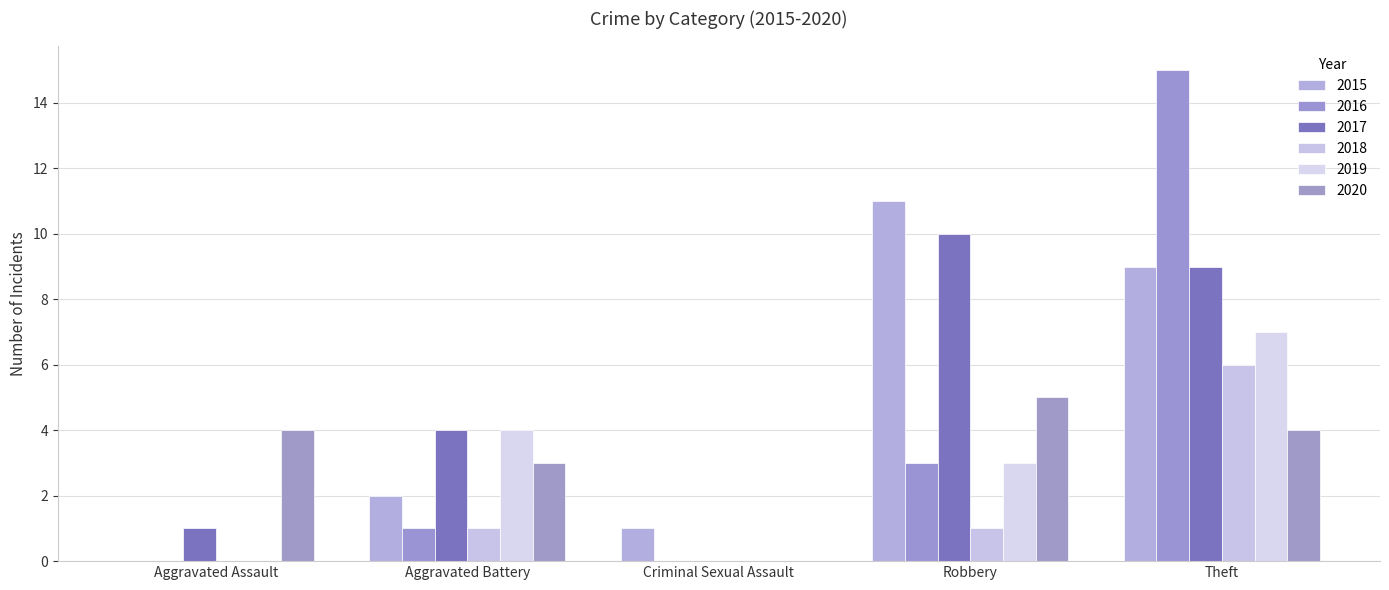

Which series has the largest total across all categories?

2017